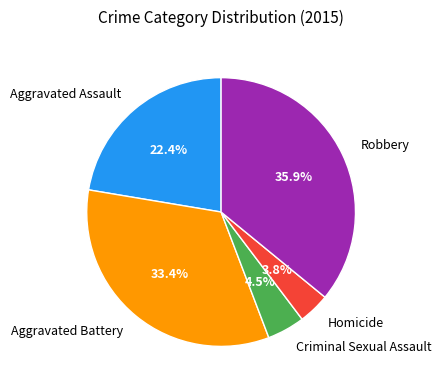

Between Robbery and Aggravated Battery, which is larger?

Robbery